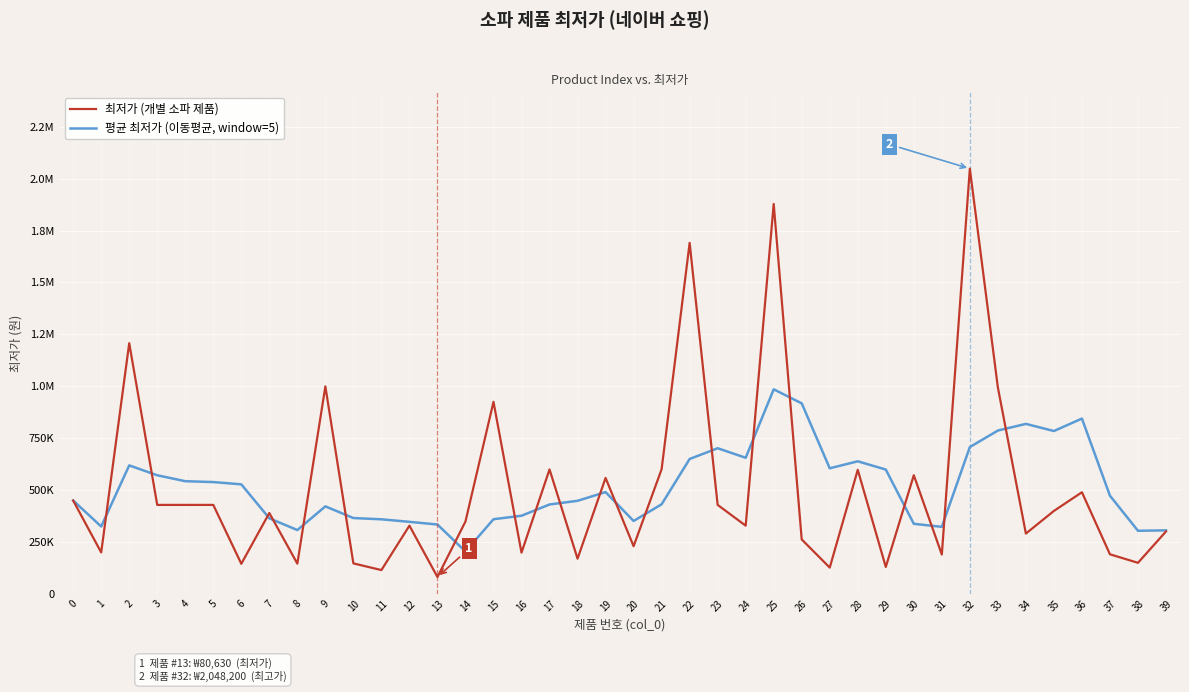

Does the chart display data point markers on the line(s)?

No